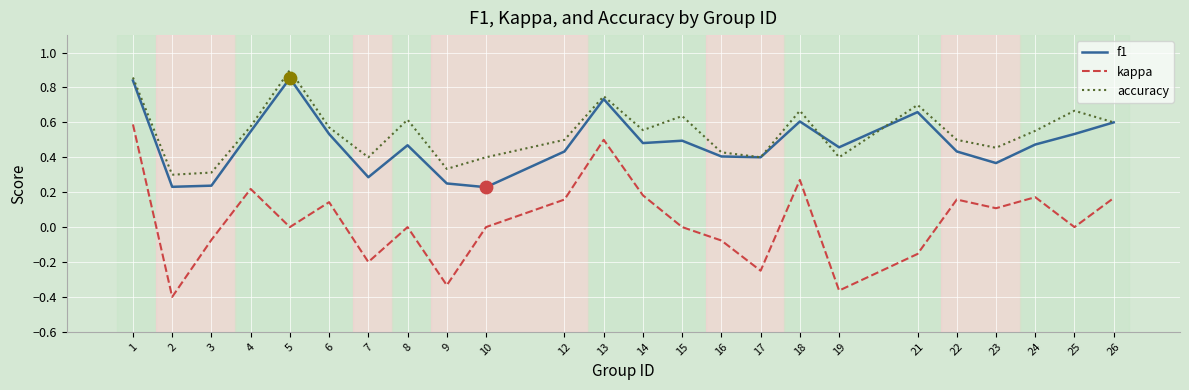

Which series changed the most between 10 and 18?

f1